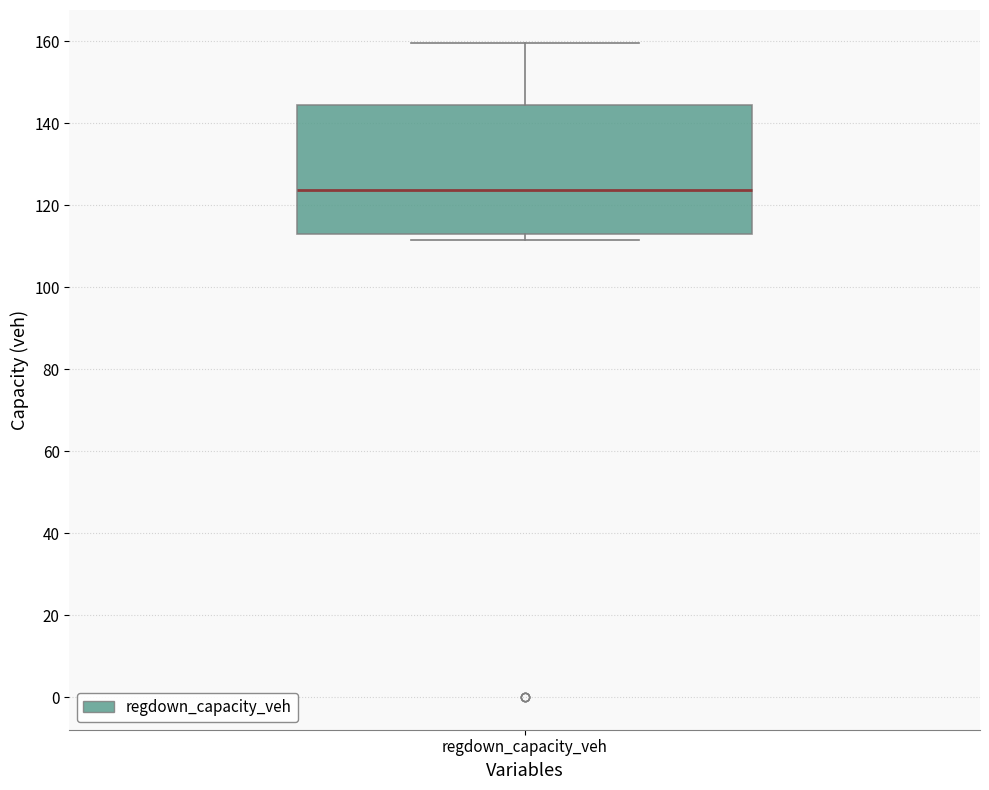

Read this box plot against the y-axis: the position of the median line, the range covered by the box, and the ends of both whiskers. The values are not printed on the chart, so give them approximately, as read against the axis.

median 124, box 112 to 144, whiskers 112 (just below the box's lower edge) to 160